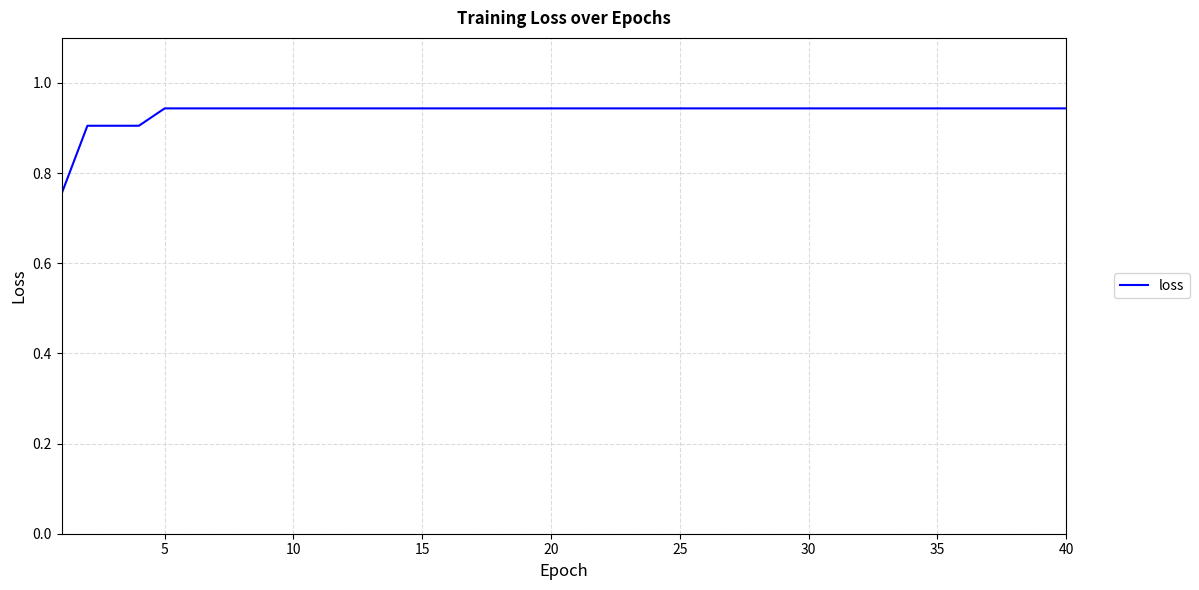

Does the chart have visible grid lines?

Yes